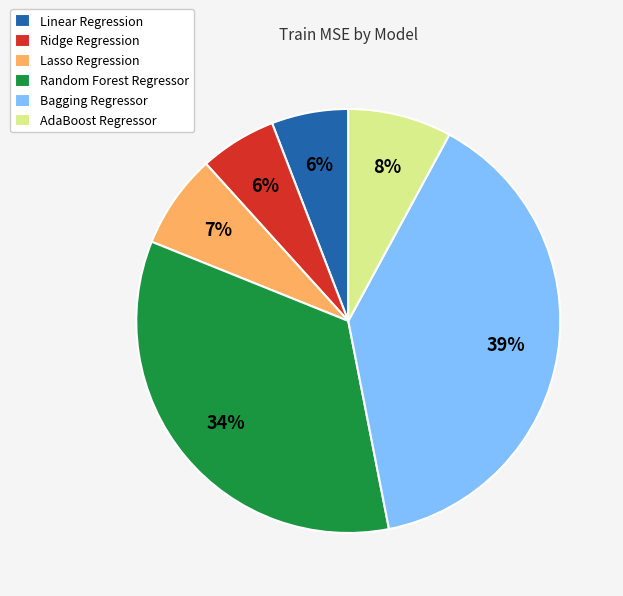

How many slices are in this pie chart?

6